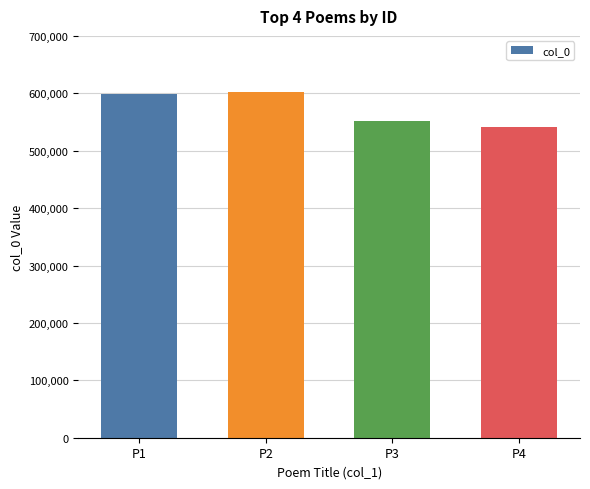

What is the average value?

573108